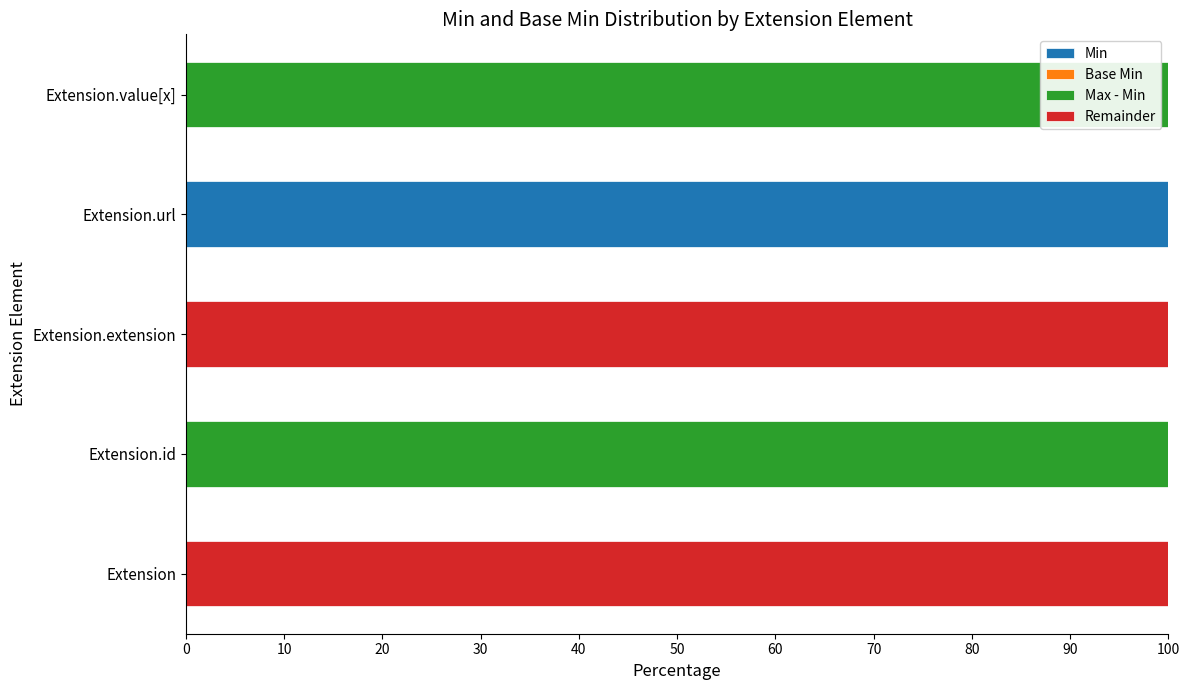

True or false: Remainder has a value of 0 at Extension.url.

True